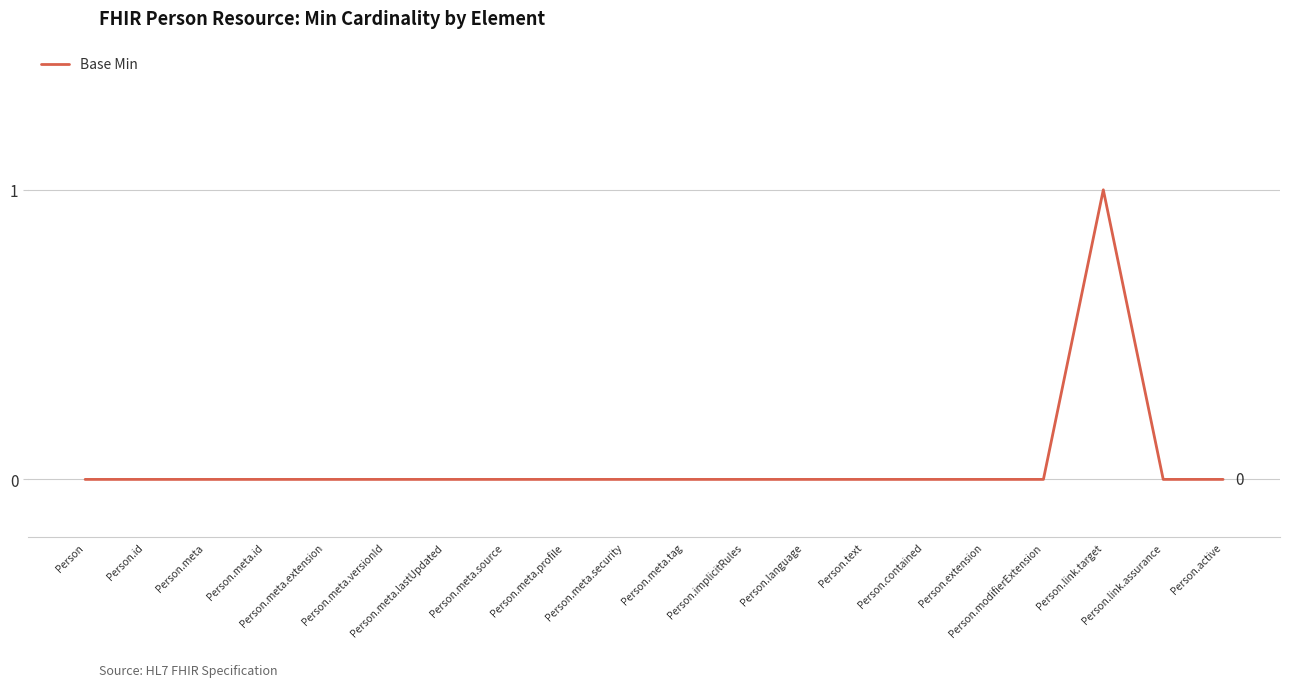

What is the sum of all values?

1